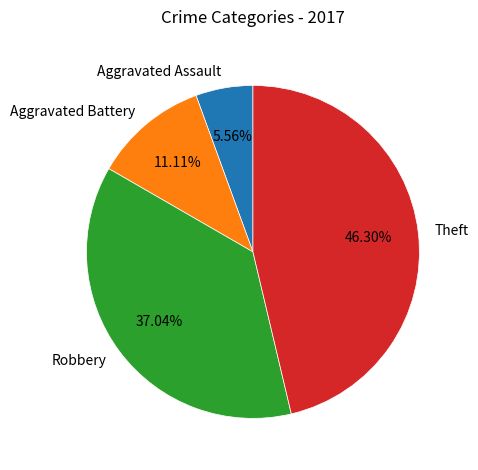

To the nearest percent, what percentage of the pie is Aggravated Battery?

11%